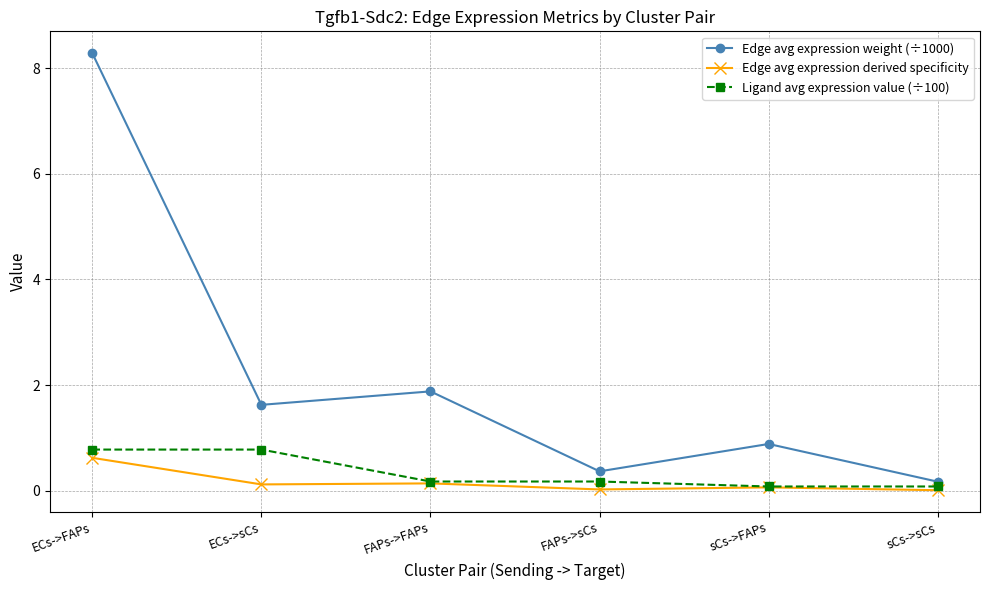

What is the label of the 1st point from the left?

ECs->FAPs